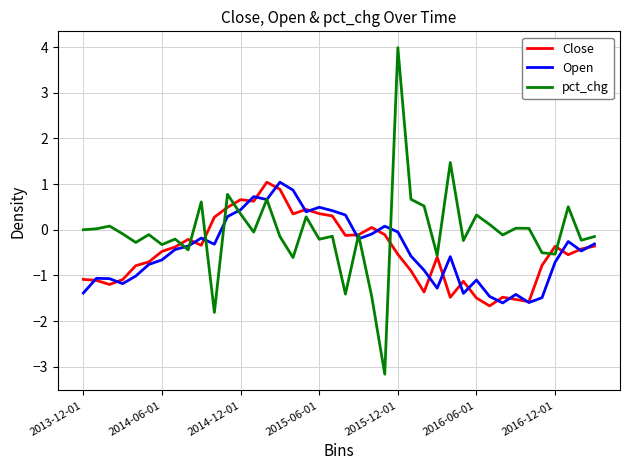

What is the difference between the maximum and minimum values in the Close series?

2.7